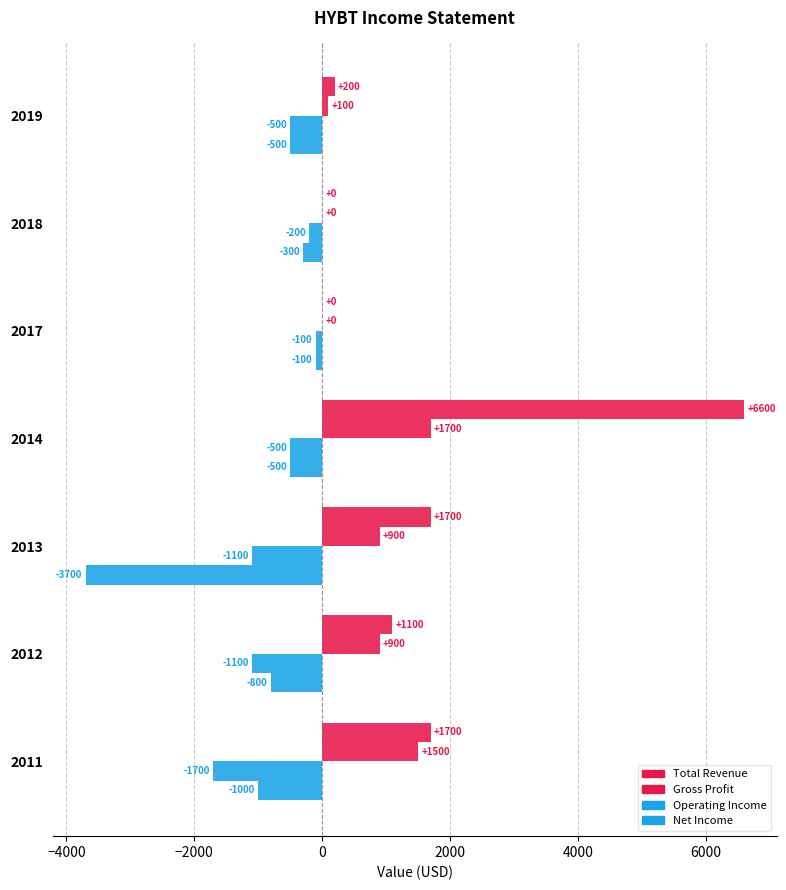

Which series has the largest total across all categories?

Total Revenue